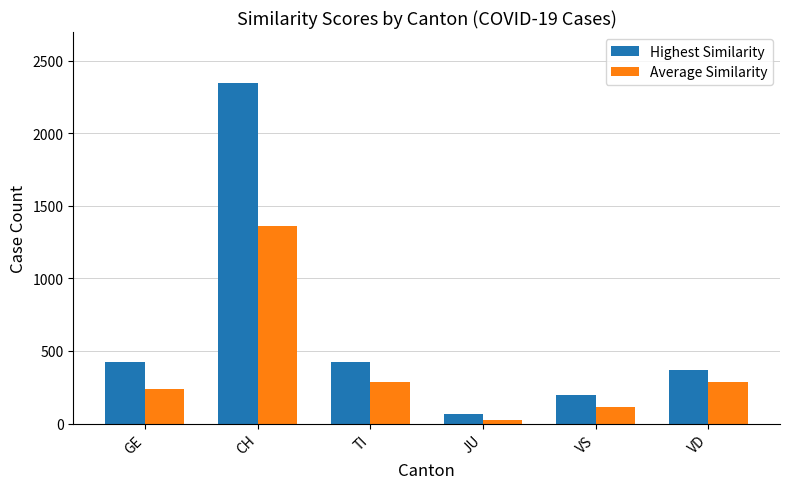

True or false: Average Similarity has a value of 283 at VD.

True